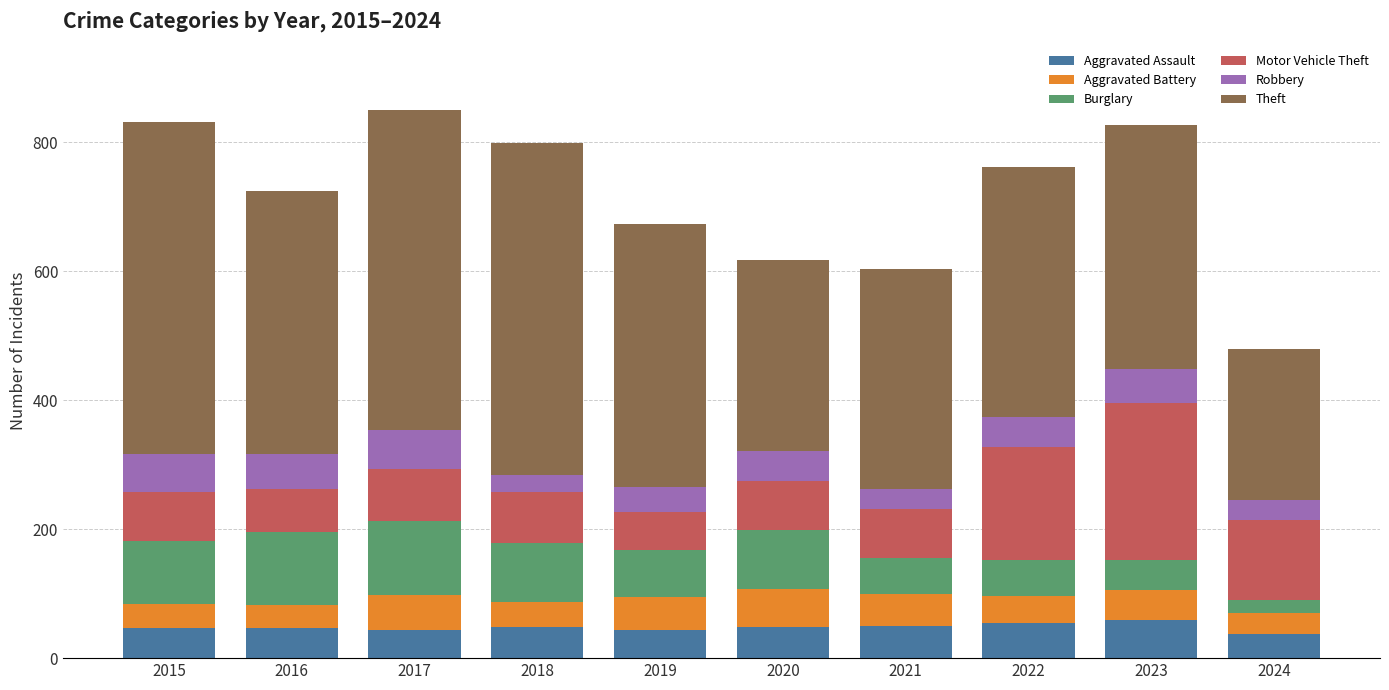

What is the difference between the maximum and minimum values in the Aggravated Assault series?

21